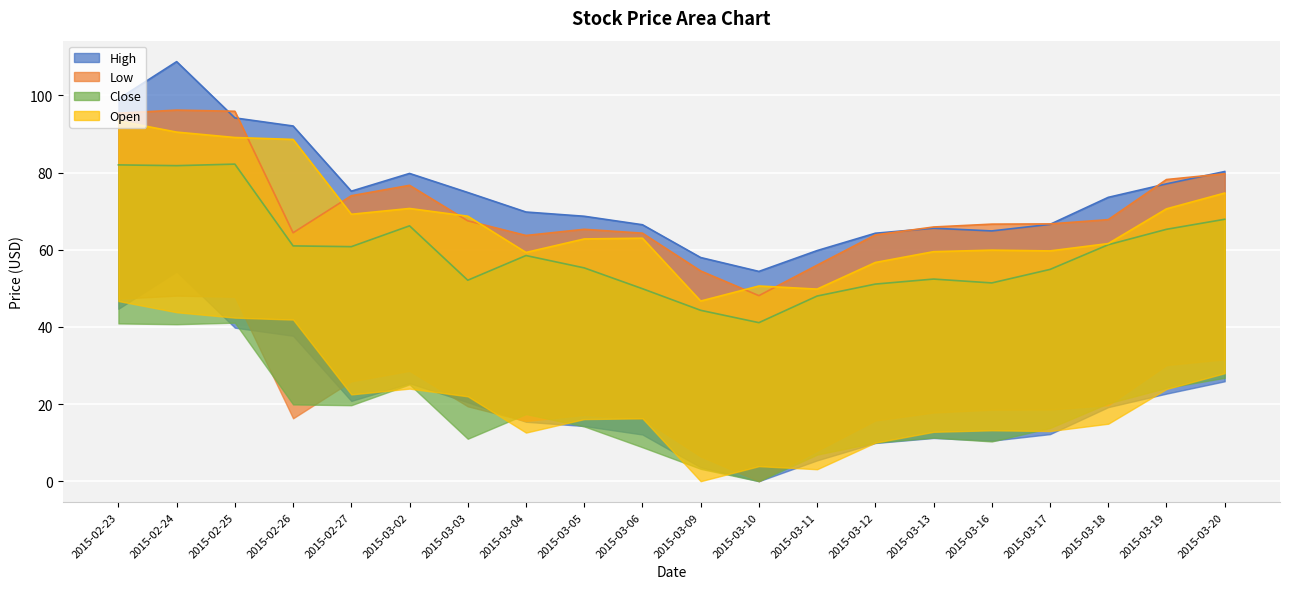

Rank the series by their average value, from highest to lowest.

High, Low, Open, Close